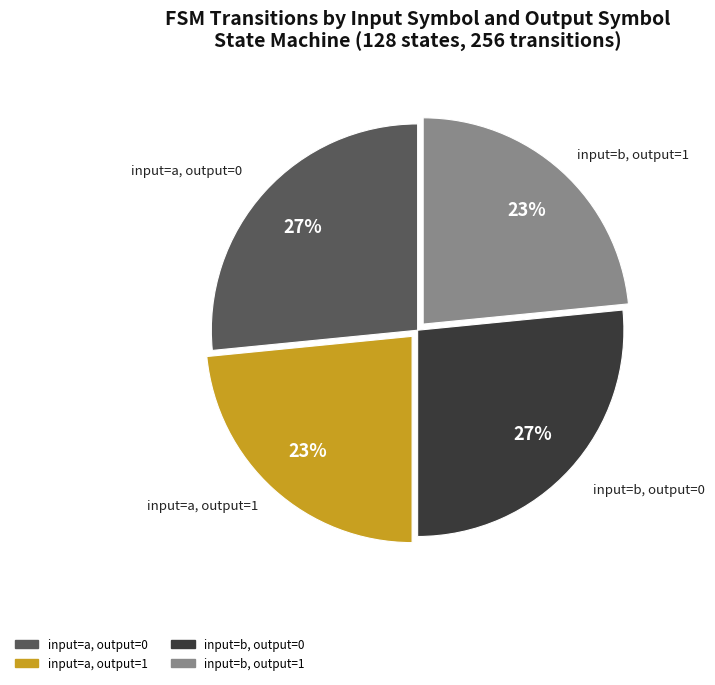

Does any single category account for the majority?

No